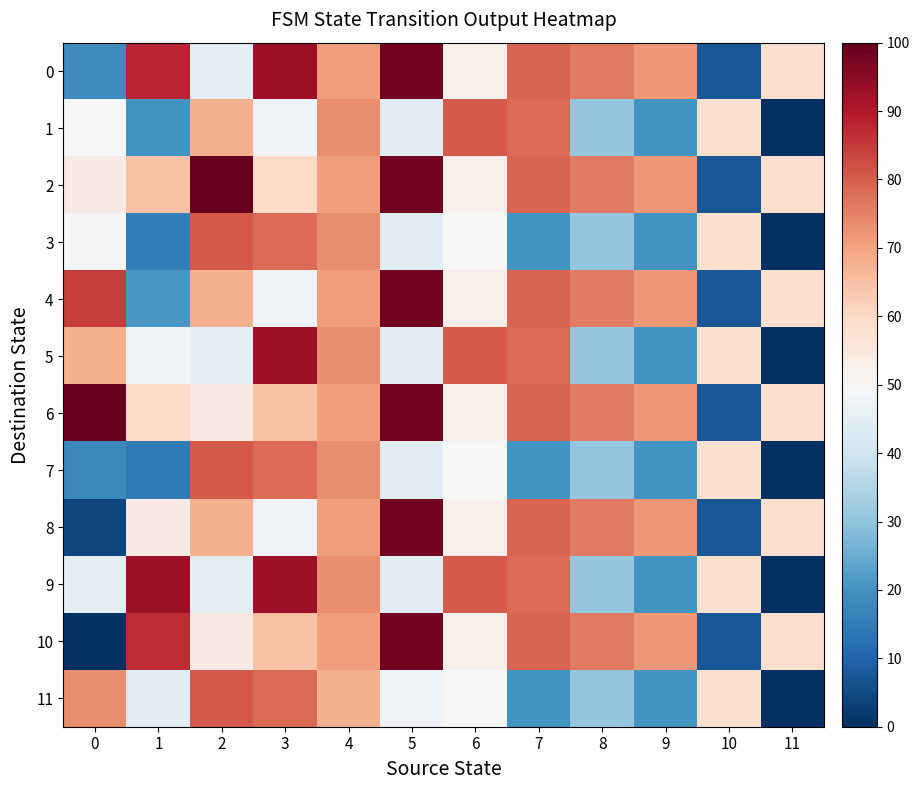

Which series has the largest total across all categories?

2